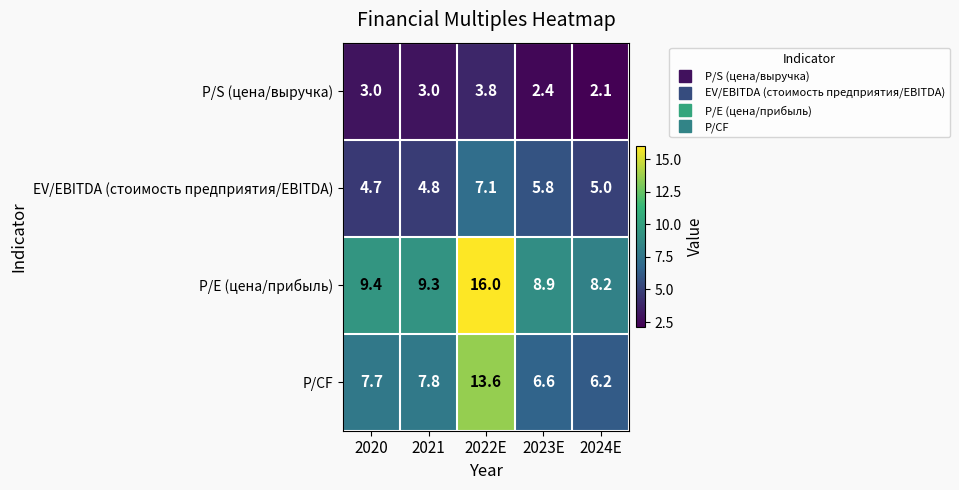

Which category has the highest value across all series?

2022E